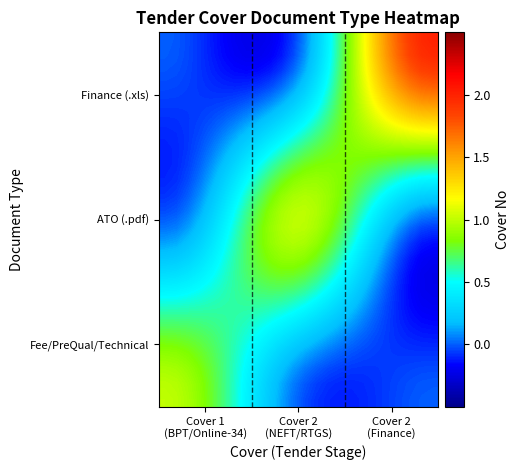

Count the number of categories in the chart.

24